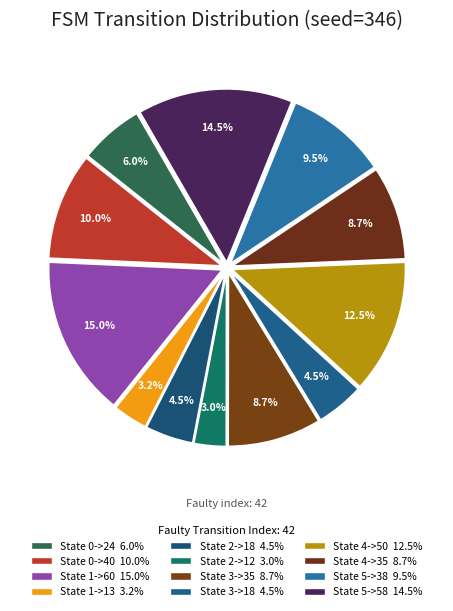

Which has a higher value, State 1->13 or State 2->12?

State 1->13